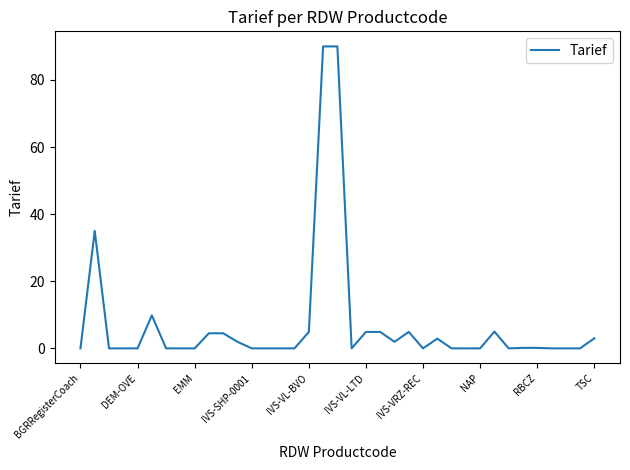

True or false: the data has more than 2 interior local peaks.

True